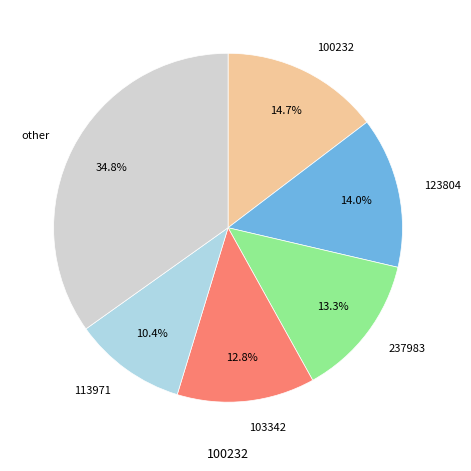

Is there a majority slice in this chart?

No